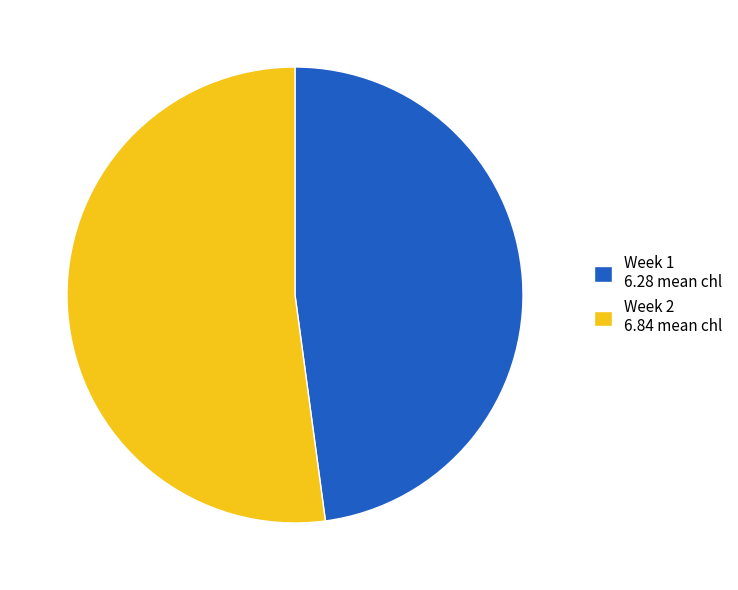

Is there a majority slice in this chart?

Yes